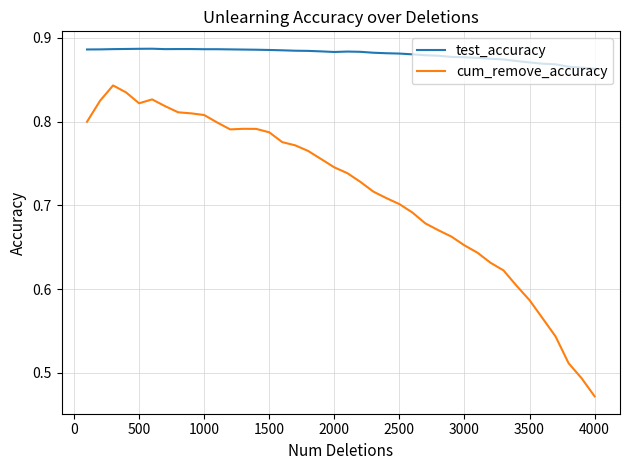

True or false: test_accuracy has more than 0 interior local peaks.

True